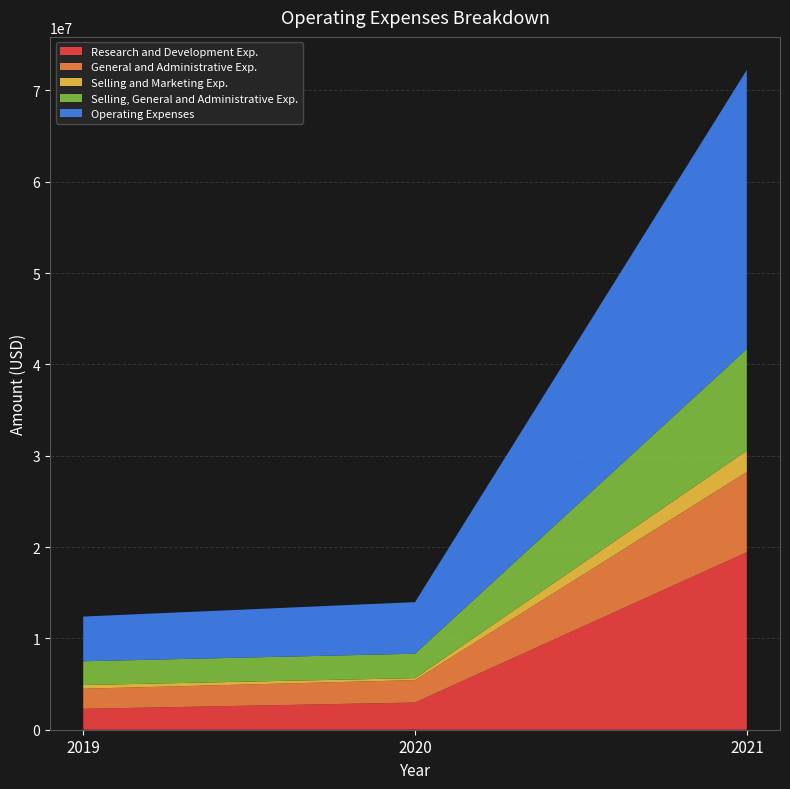

Reading left to right, what are all the values shown in this chart?

Research and Development Exp.: 2290000	2978000	19436000
General and Administrative Exp.: 2197000	2455000	8788000
Selling and Marketing Exp.: 406000	216000	2336000
Selling, General and Administrative Exp.: 2603000	2671000	11124000
Operating Expenses: 4893000	5649000	30560000